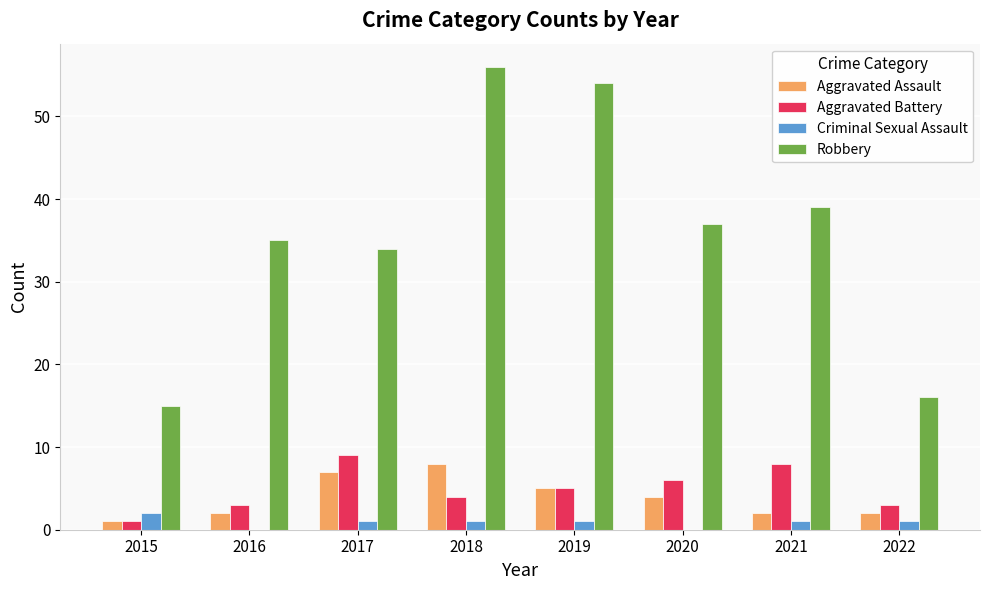

What is the highest value of the Aggravated Battery series?

9